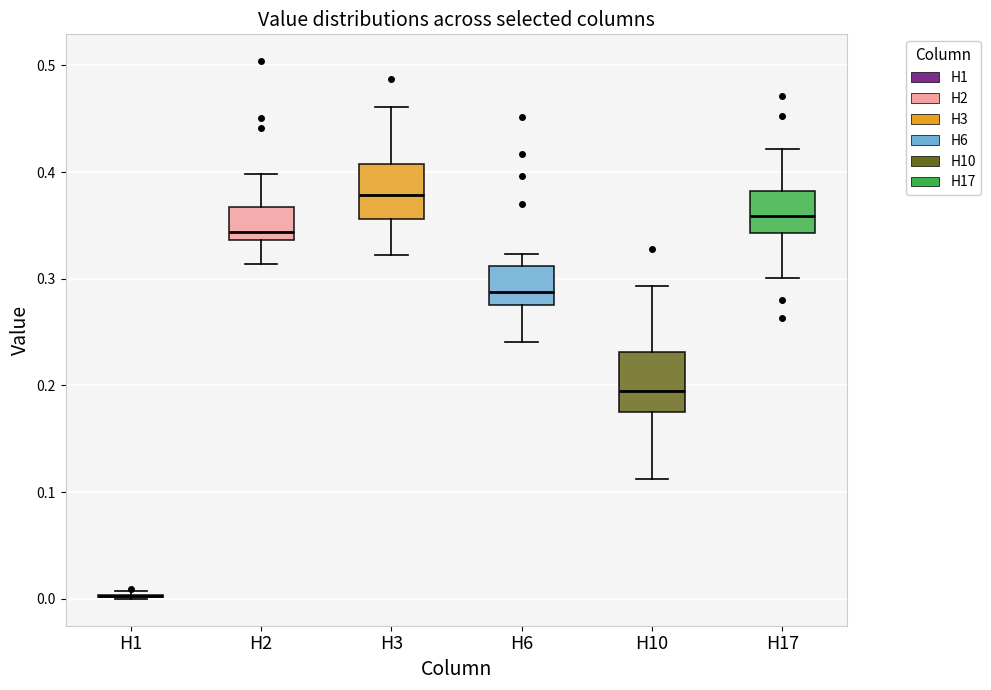

Reading left to right, read every box against the y-axis: the position of its median line, the range the box covers, and the ends of its whiskers. The values are not printed on the chart, so give them approximately, as read against the axis.

H1: box collapsed to a line at 0.00, whiskers 0.00 to 0.01
H2: median 0.34 (just above the box's lower edge), box 0.34 to 0.37, whiskers 0.31 to 0.40
H3: median 0.38, box 0.36 to 0.41, whiskers 0.32 to 0.46
H6: median 0.29, box 0.28 to 0.31, whiskers 0.24 to 0.32
H10: median 0.19, box 0.18 to 0.23, whiskers 0.11 to 0.29
H17: median 0.36, box 0.34 to 0.38, whiskers 0.30 to 0.42